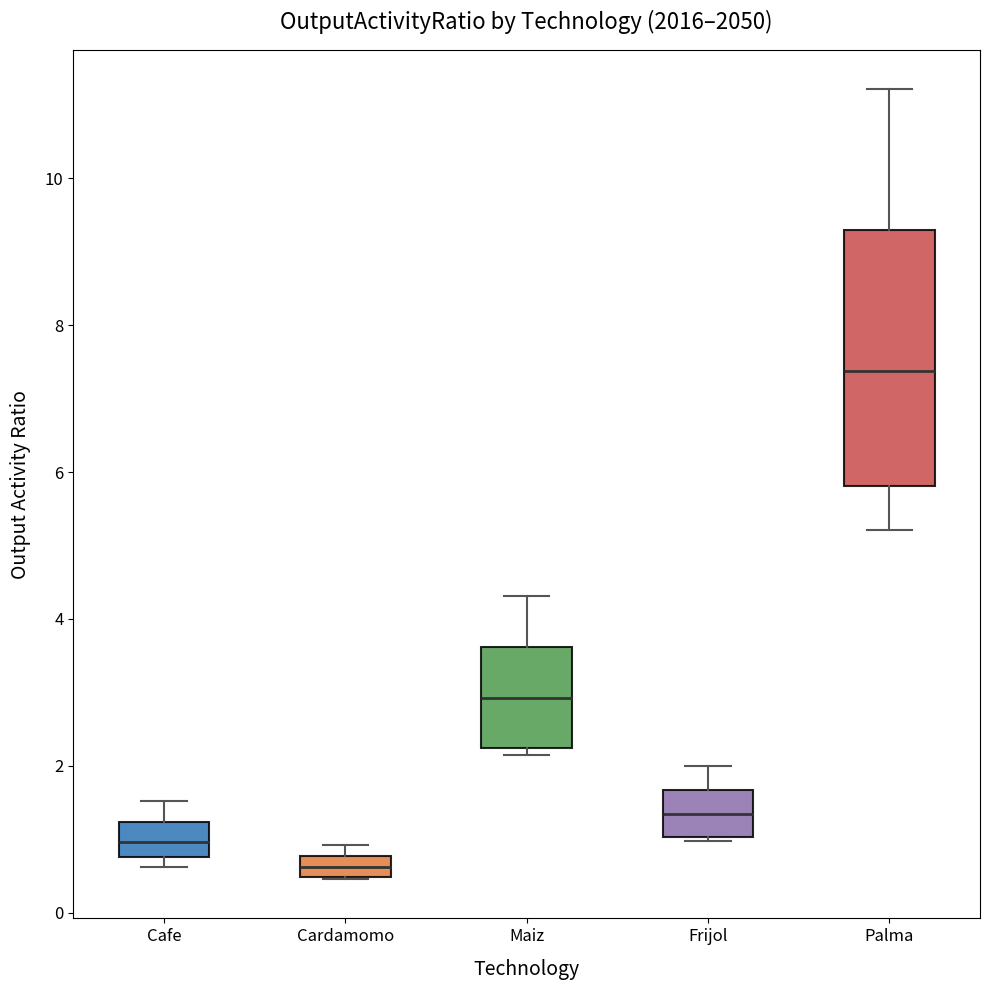

Comparing the boxes themselves (not the whiskers), which one is the tallest?

Palma